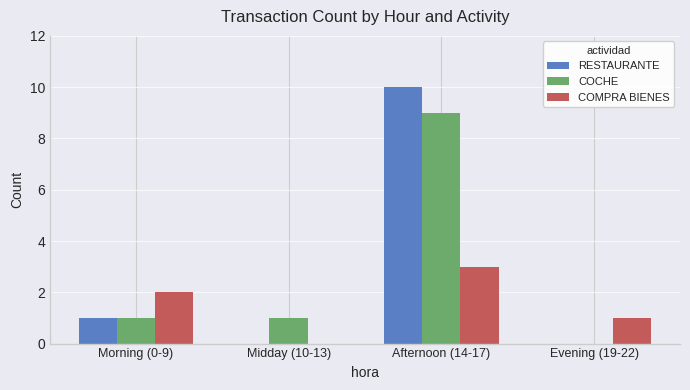

What is the greatest value displayed?

10